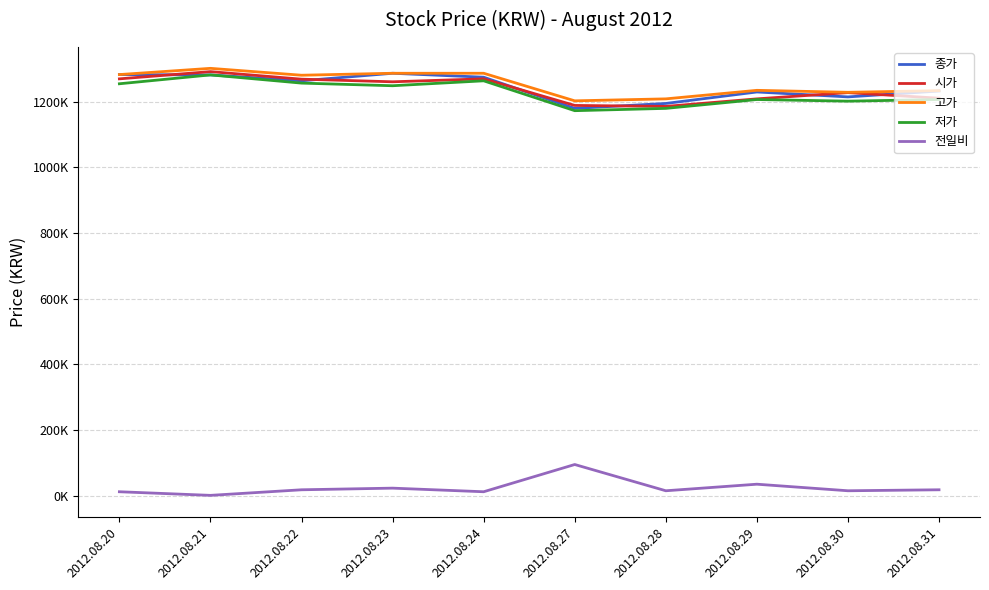

Where is the first local minimum for 고가?

2012.08.22